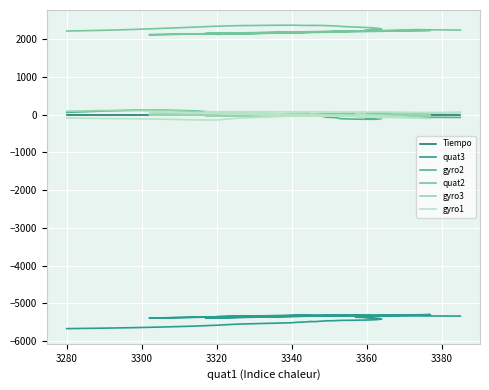

What are all the series names shown in the legend?

Tiempo, quat3, gyro2, quat2, gyro3, gyro1